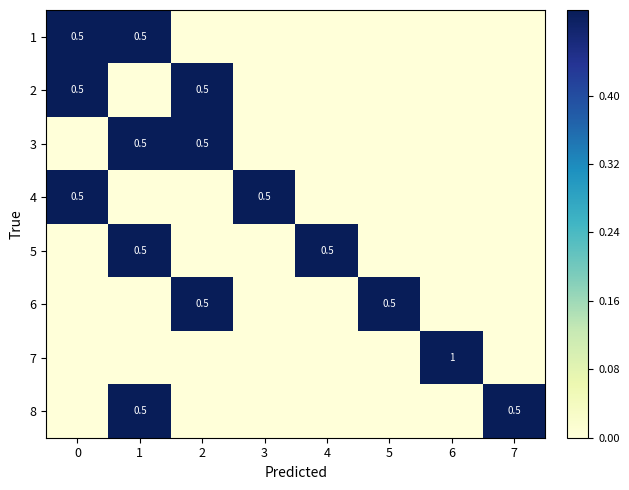

The 8 series shows 0.5 at 1. True or false?

True